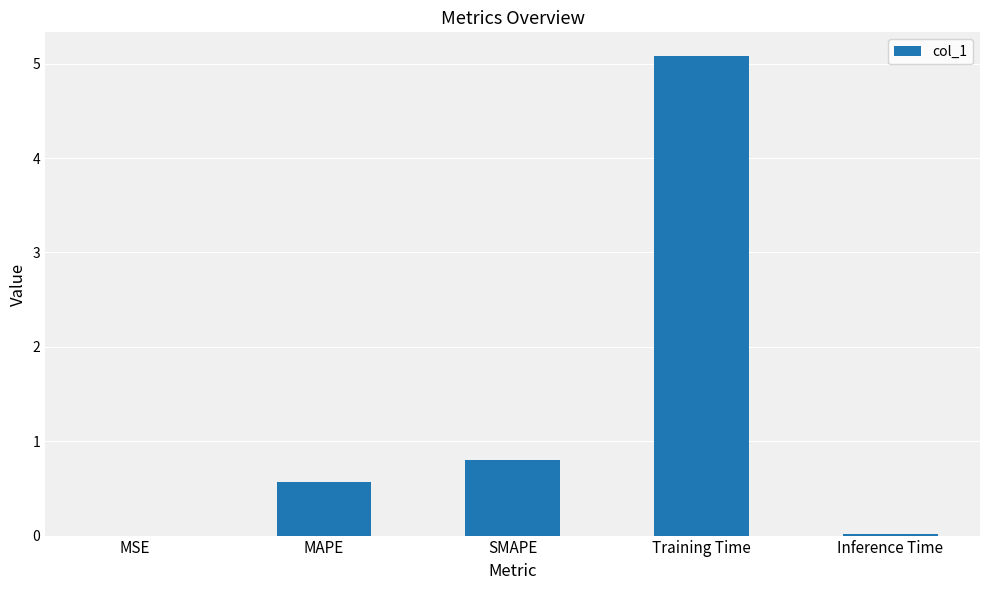

The value at Training Time is 5.1. True or false?

True